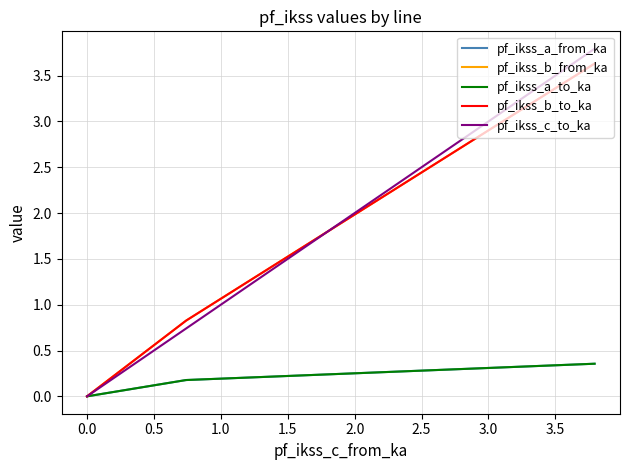

List the series in order of their peak value, highest first.

pf_ikss_c_to_ka, pf_ikss_b_from_ka, pf_ikss_b_to_ka, pf_ikss_a_from_ka, pf_ikss_a_to_ka